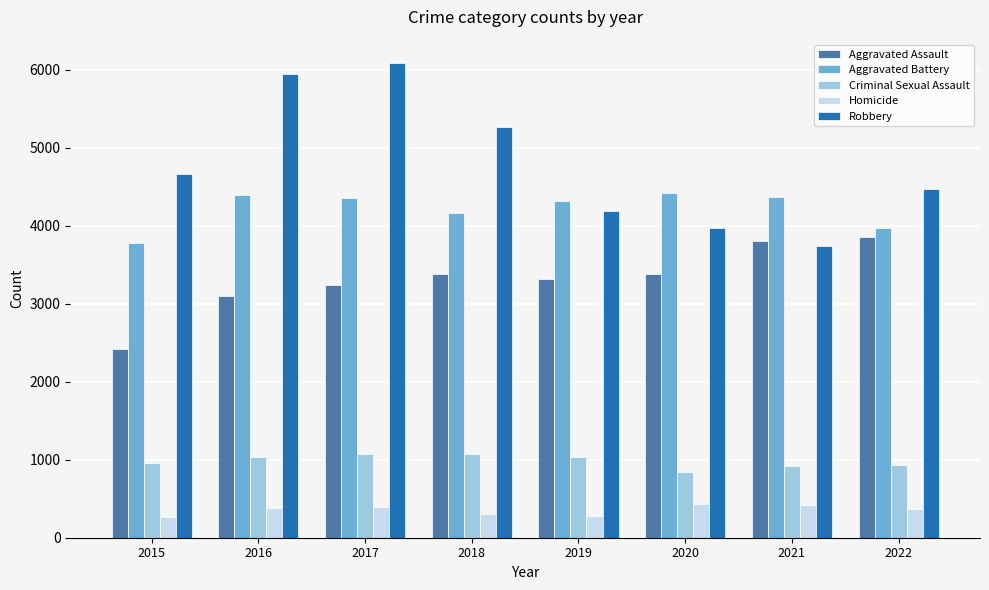

What are all the series names shown in the legend?

Aggravated Assault, Aggravated Battery, Criminal Sexual Assault, Homicide, Robbery